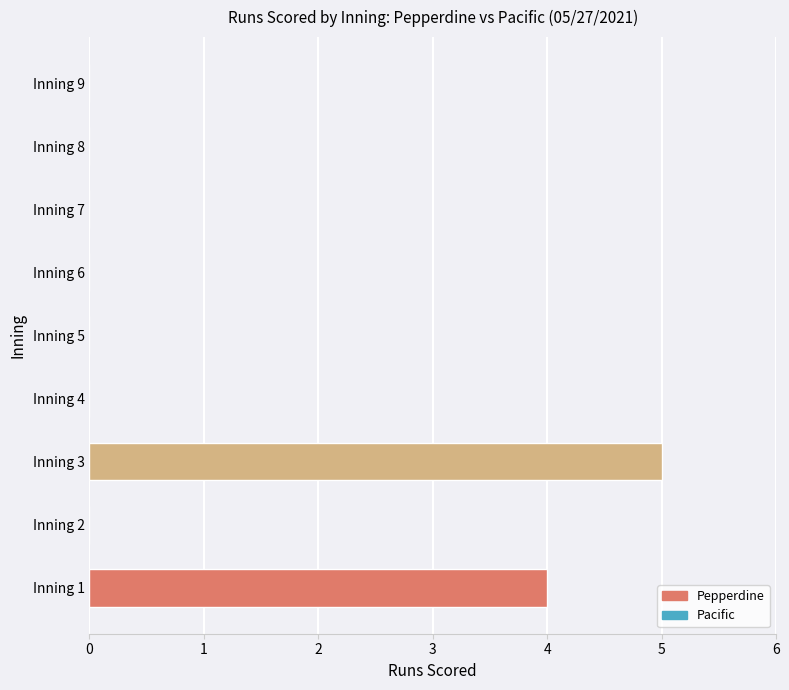

Between Inning 3 and Inning 5, which is larger?

Inning 3